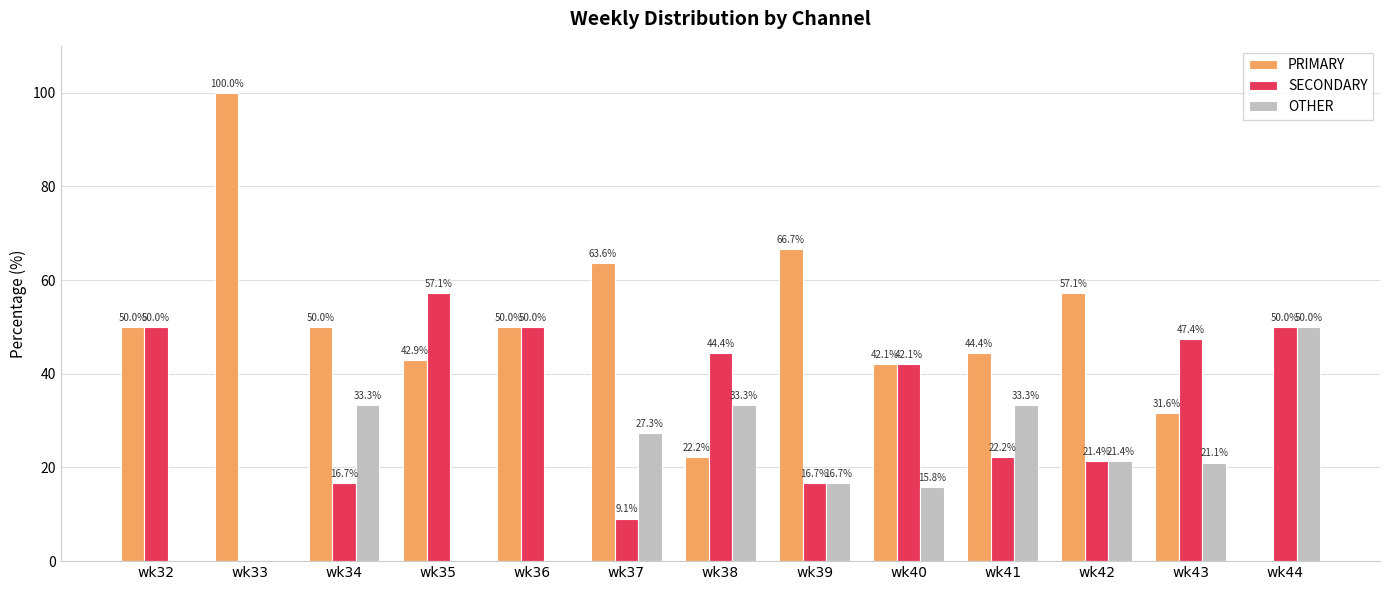

How many series are shown in this chart?

3